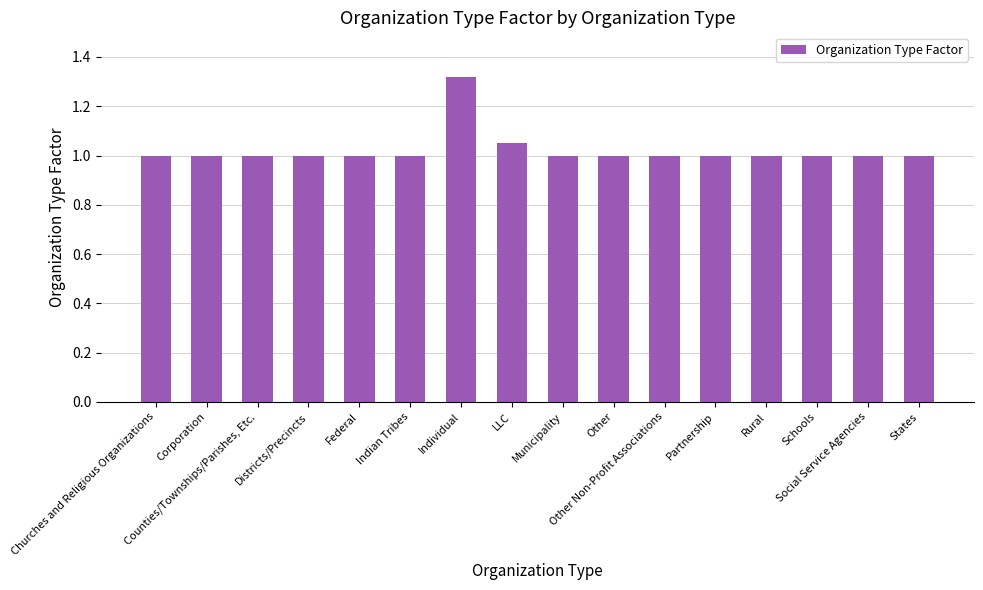

What is the smallest value displayed?

1.0